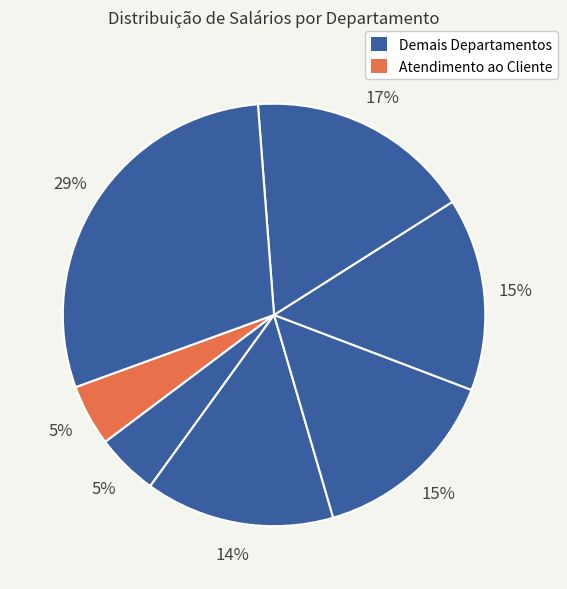

Is there any slice that represents more than half of the pie?

No